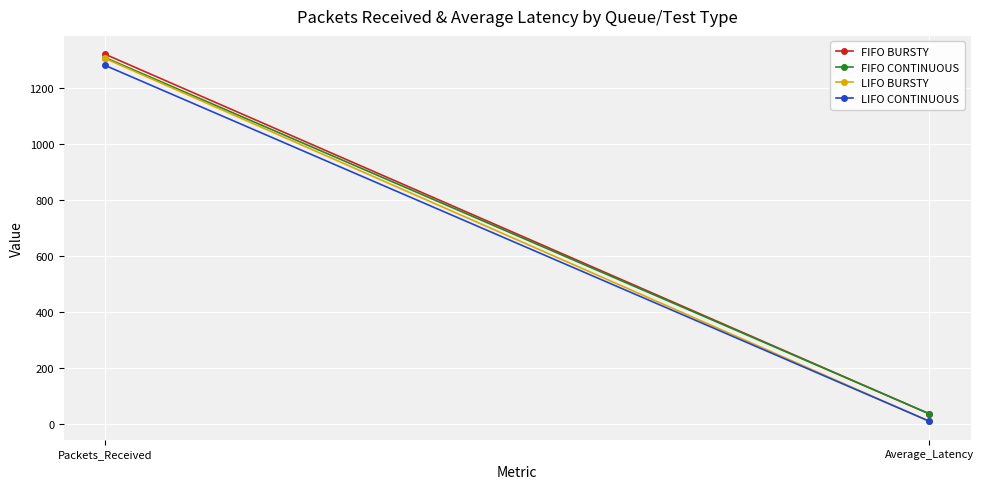

Is the value of FIFO BURSTY at Average_Latency greater than the value of LIFO CONTINUOUS at Packets_Received?

No